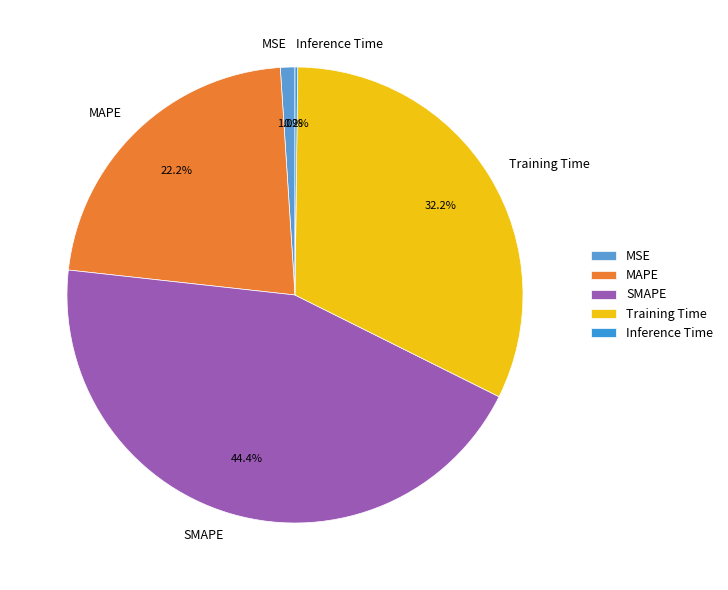

Which slice is the largest?

SMAPE